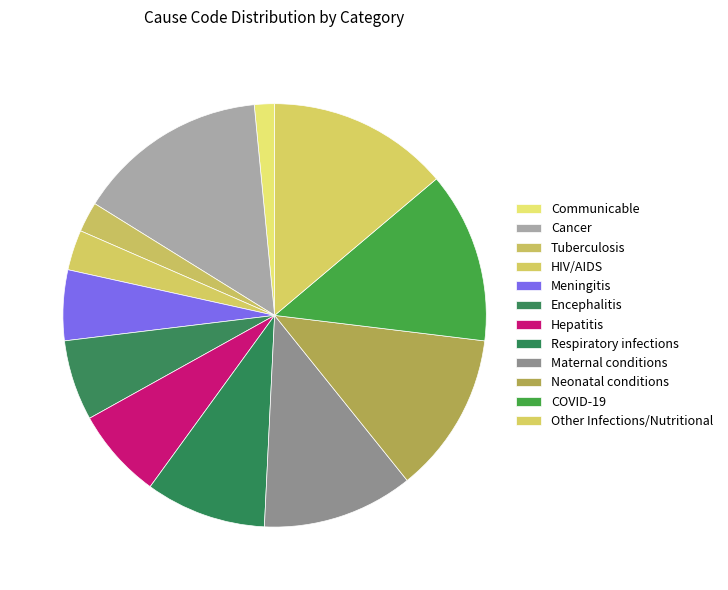

How many segments does this pie chart have?

12